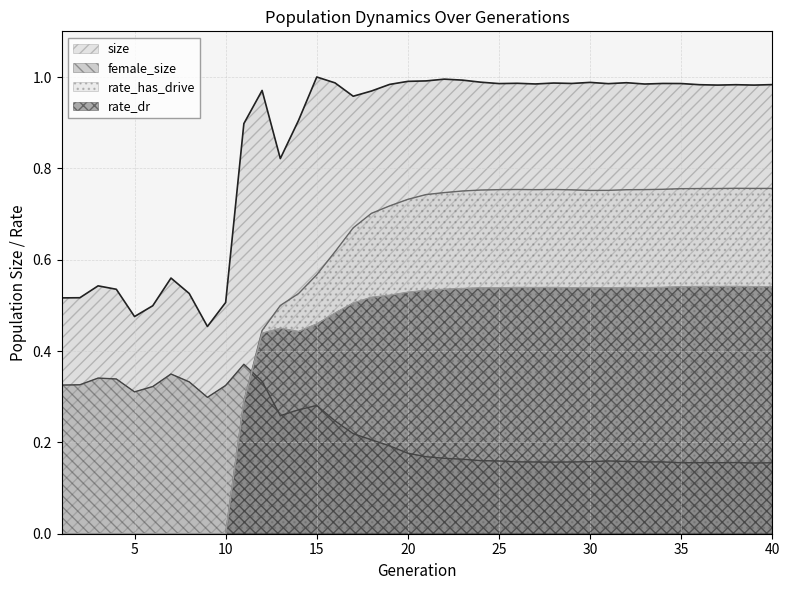

How many categories are shown in the chart?

40